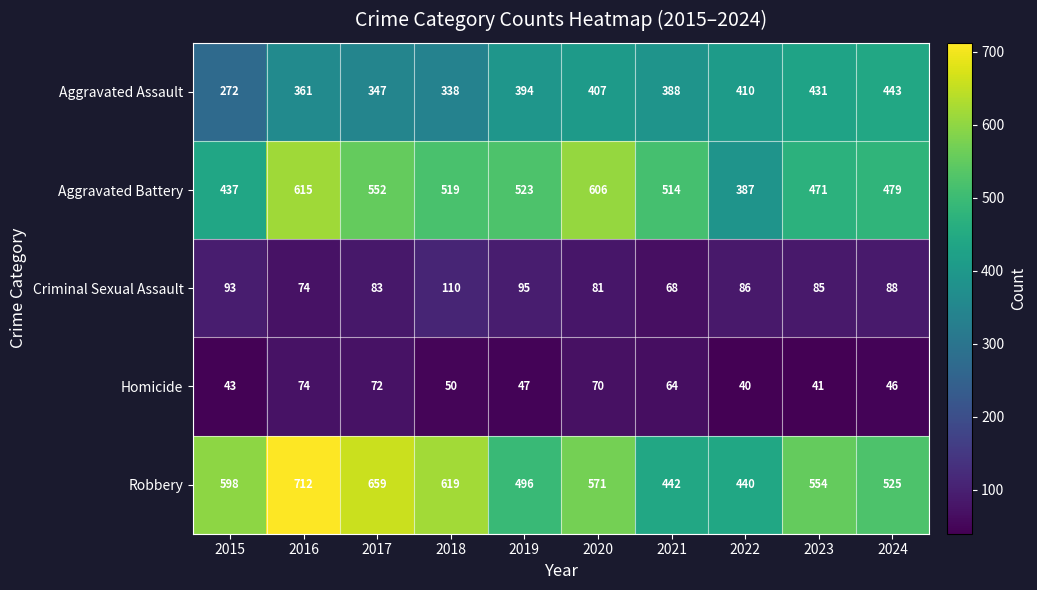

Count the number of categories in the chart.

10